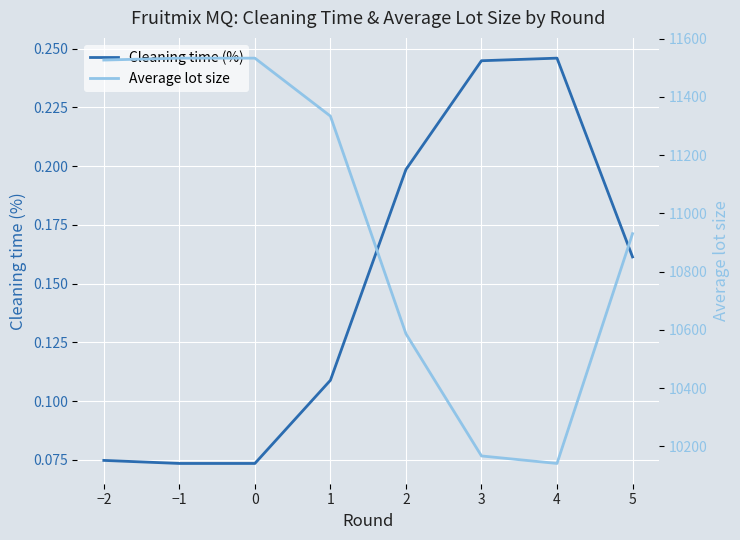

The value of Cleaning time (%) at 2 is 0.2. True or false?

True